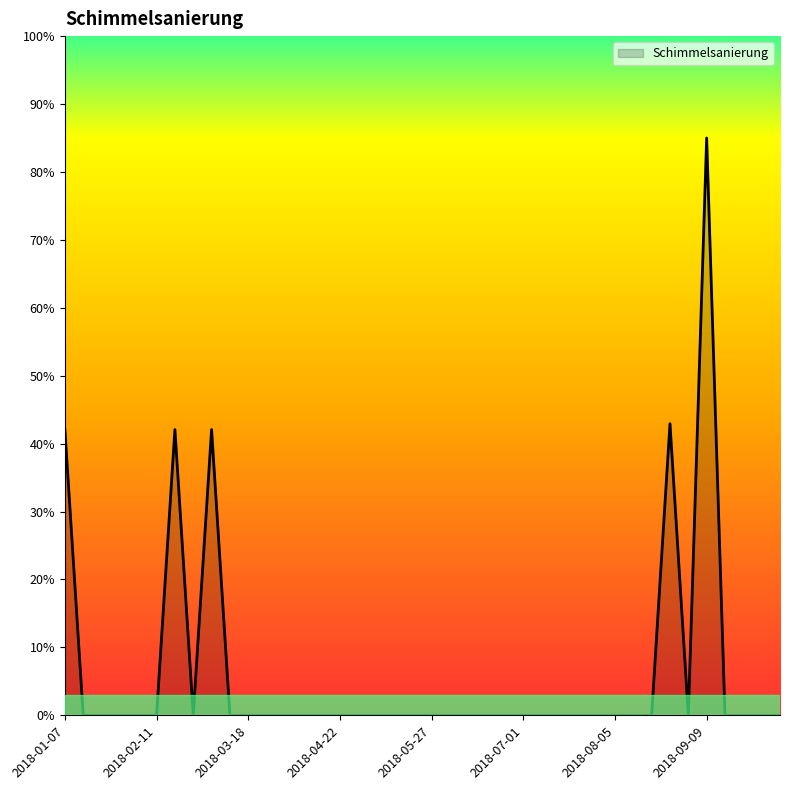

What is the difference between the maximum and second lowest values?

85.0